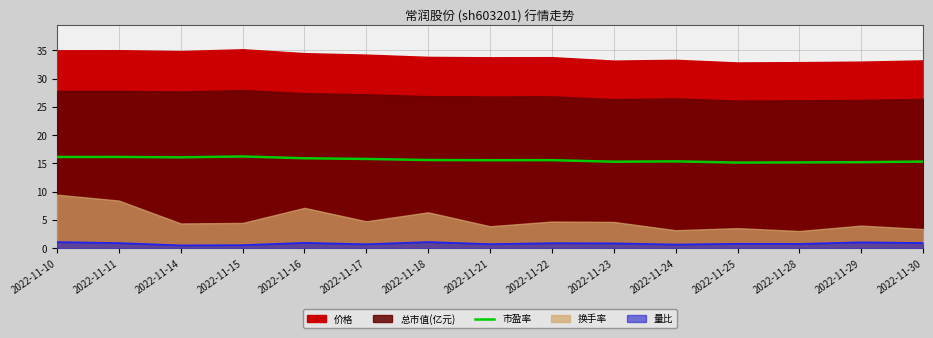

How many lines are shown in the chart?

1